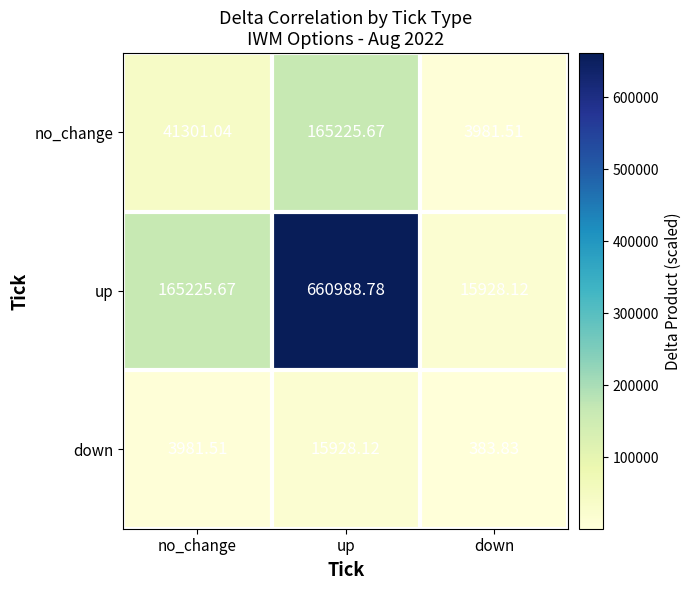

Rank the series at down from lowest to highest value.

down, no_change, up